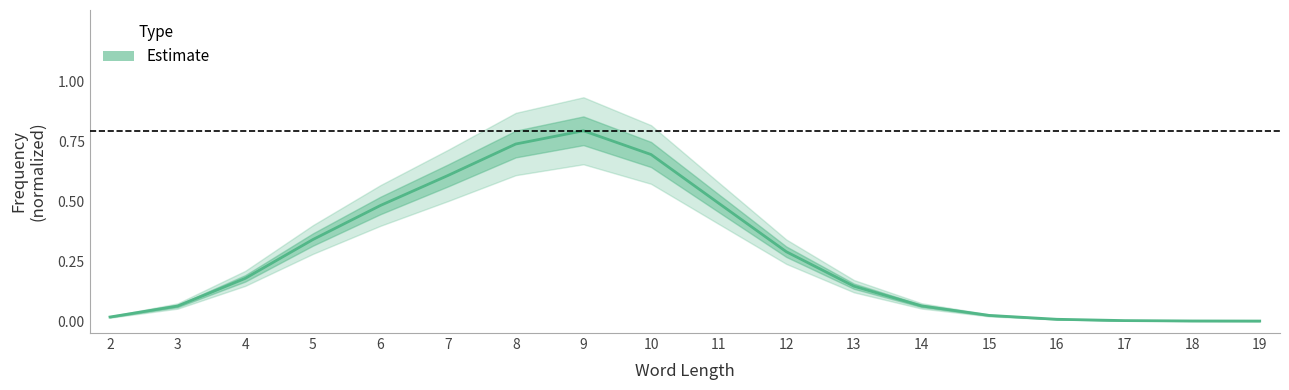

Between 14 and 18, which is larger?

14